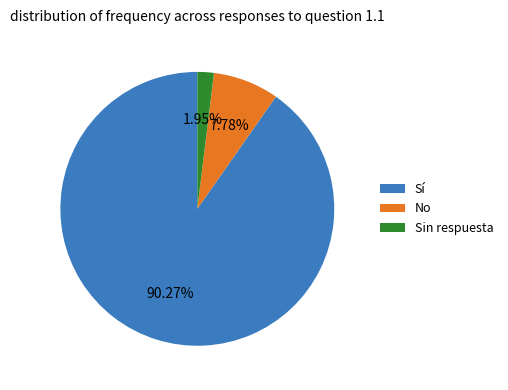

Does No represent more than half of the total?

No